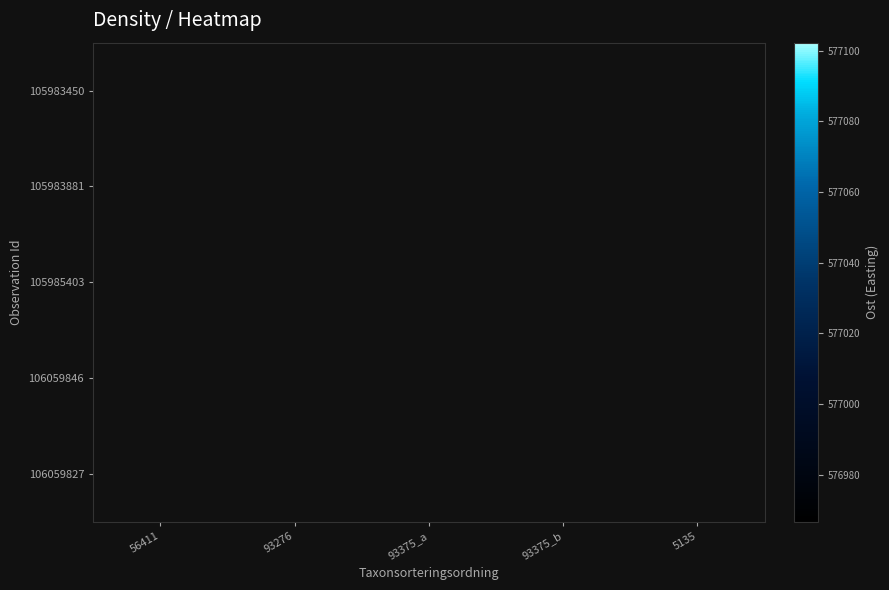

Between 93375_b and 93276, which is larger?

93375_b